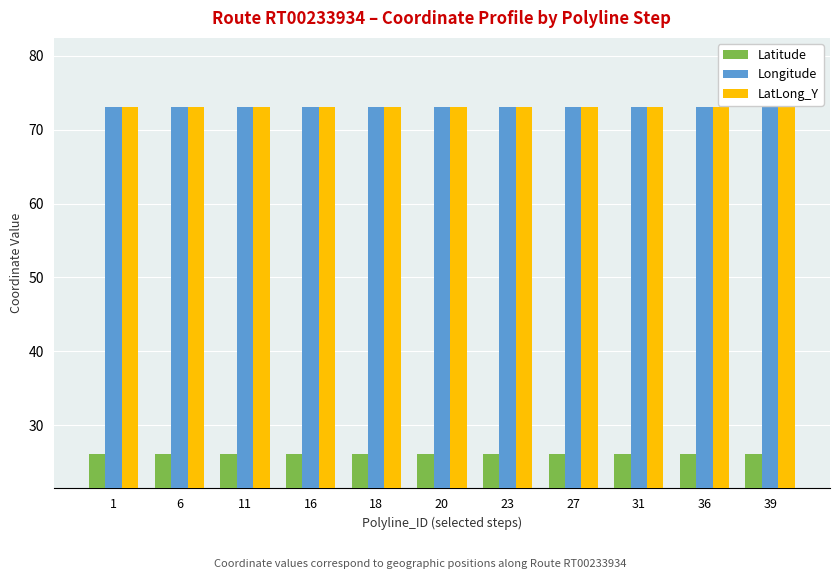

What is the spread (max minus min) of values at 23?

46.9